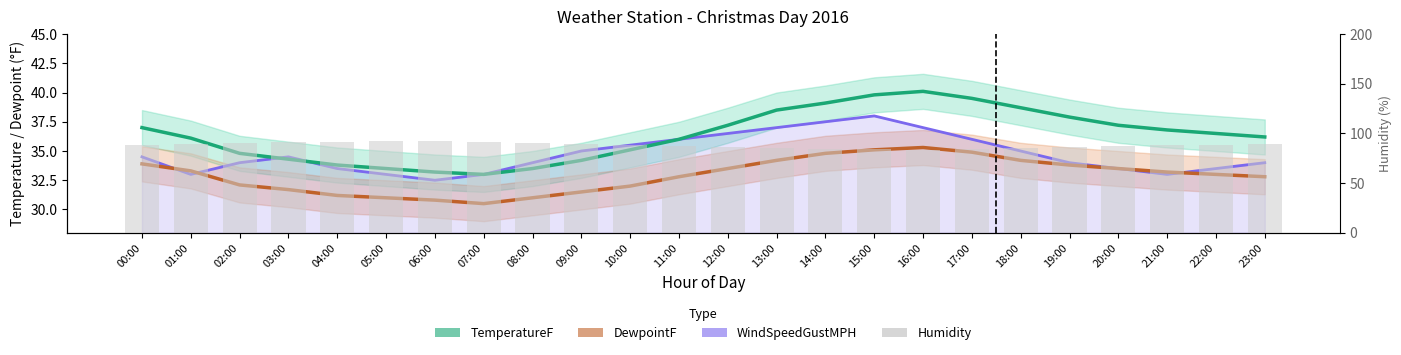

Which series has the largest range (max minus min)?

Humidity (%)